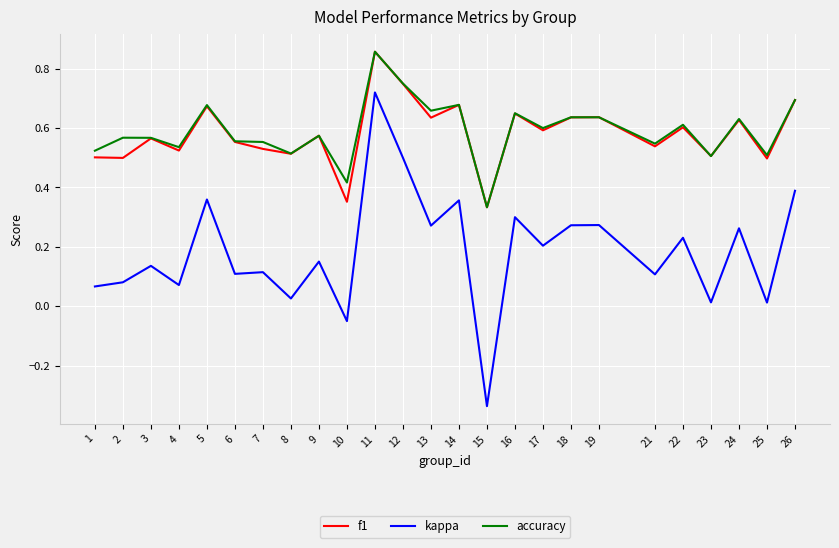

Where is accuracy nearest to the value 0?

15